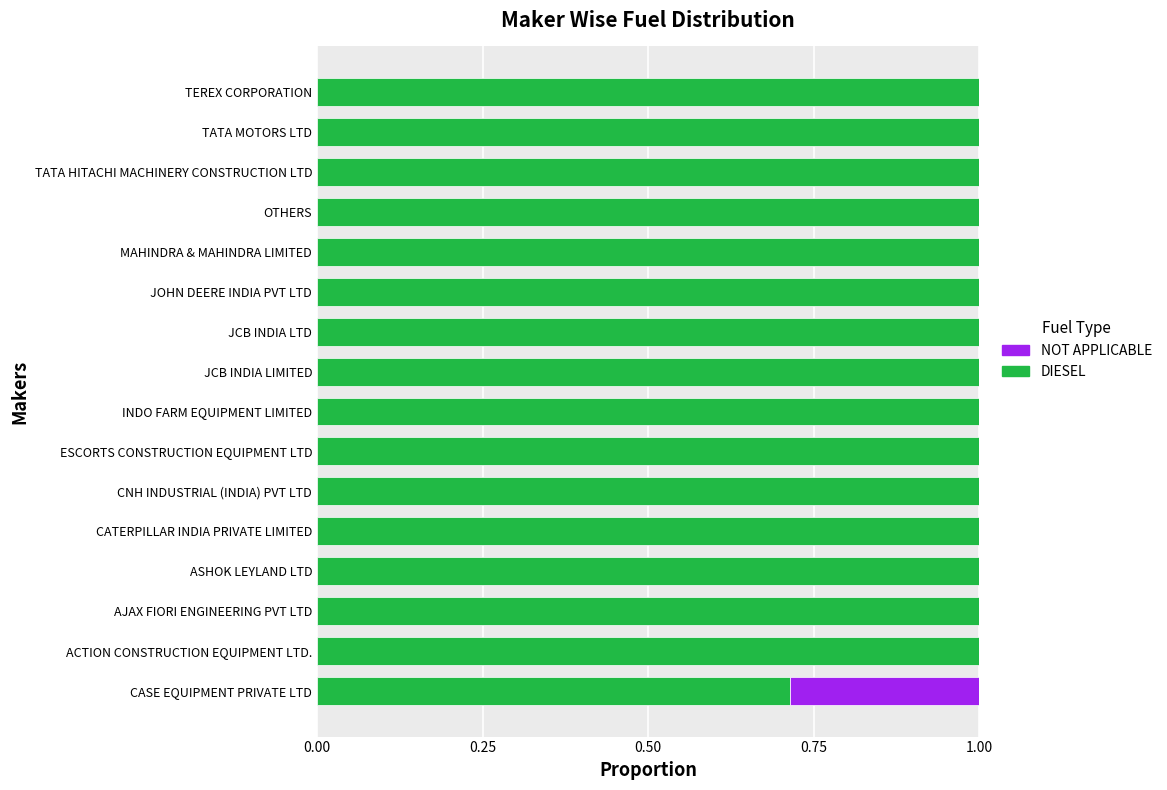

What is the sum of the DIESEL values at ASHOK LEYLAND LTD and INDO FARM EQUIPMENT LIMITED?

2.0